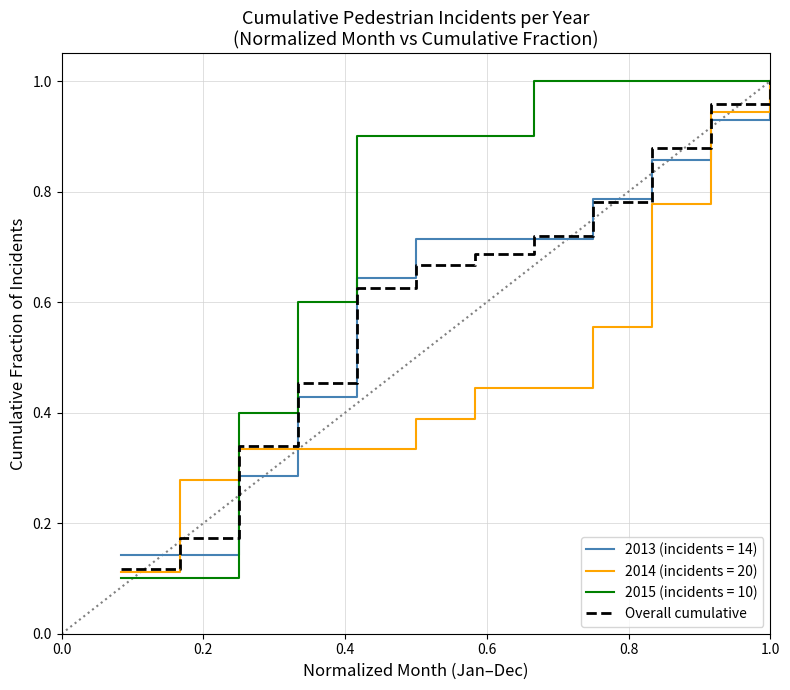

Which series has the largest range (max minus min)?

2015 (incidents = 10)